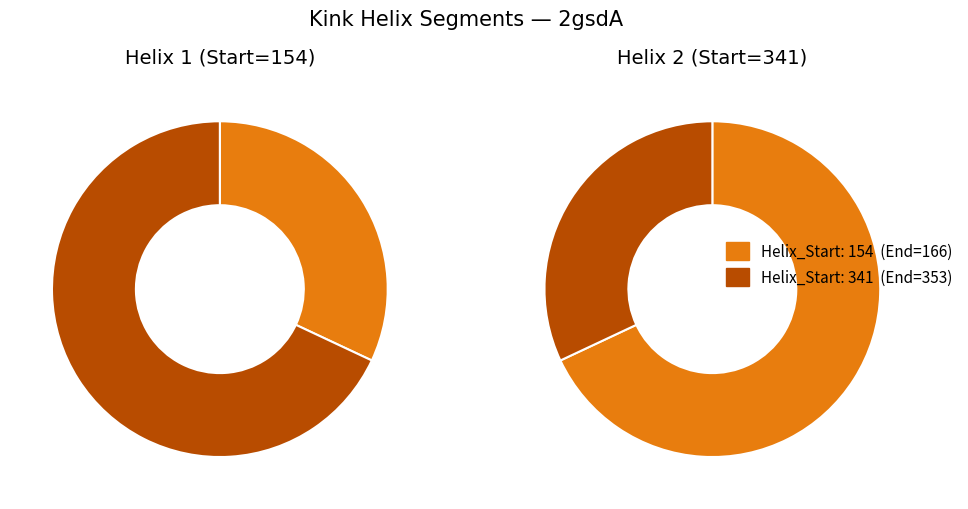

To the nearest percent, what portion does 341 represent?

68%